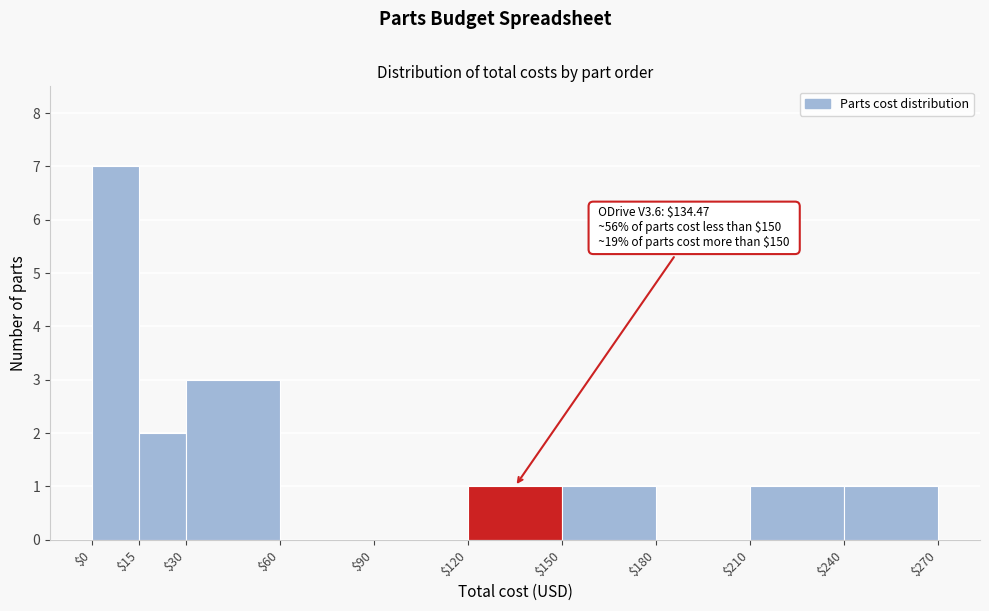

Over which range of the x-axis is the bar tallest?

$0 to $15